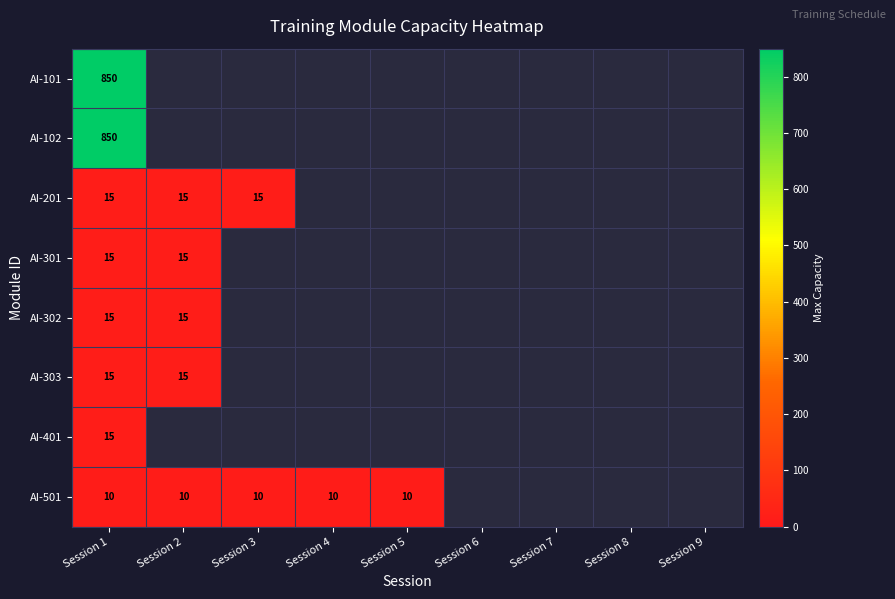

The AI-301 series shows 15 at Session 1. True or false?

True